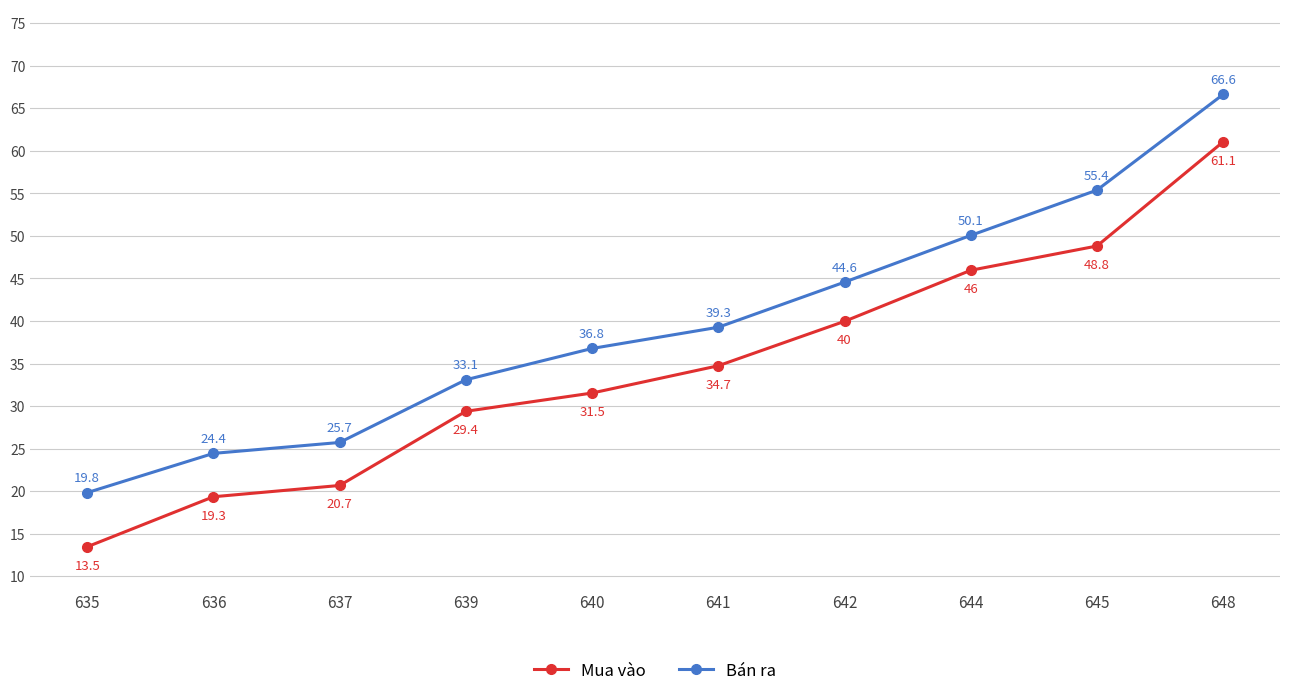

At how many categories does at least one series exceed 49?

3